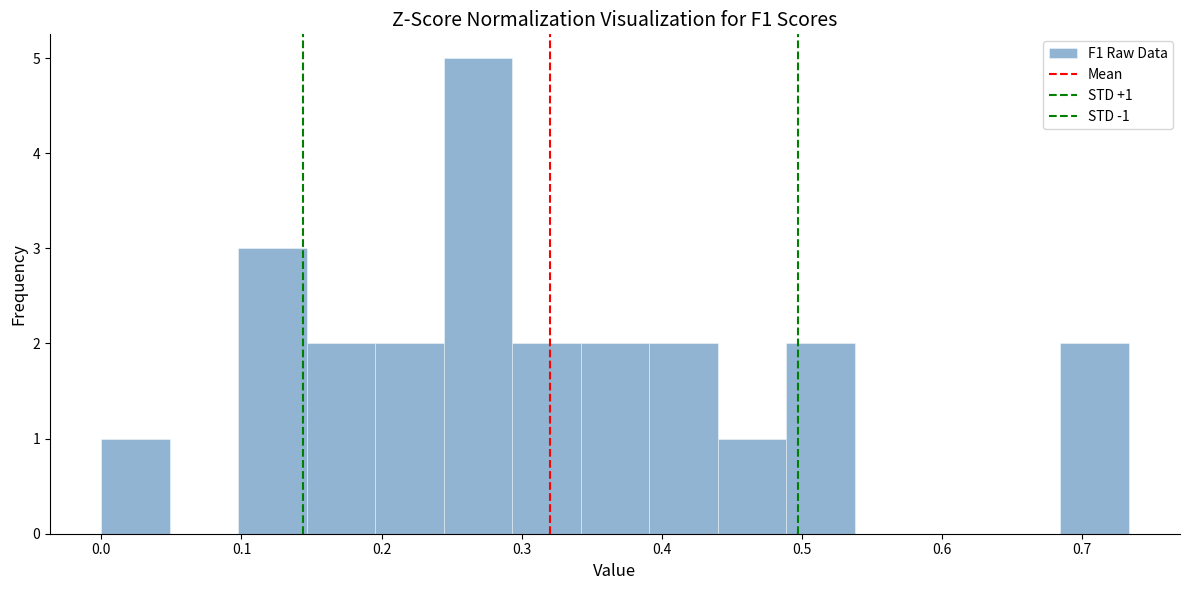

Over which range of the x-axis is the bar tallest?

0.24 to 0.29